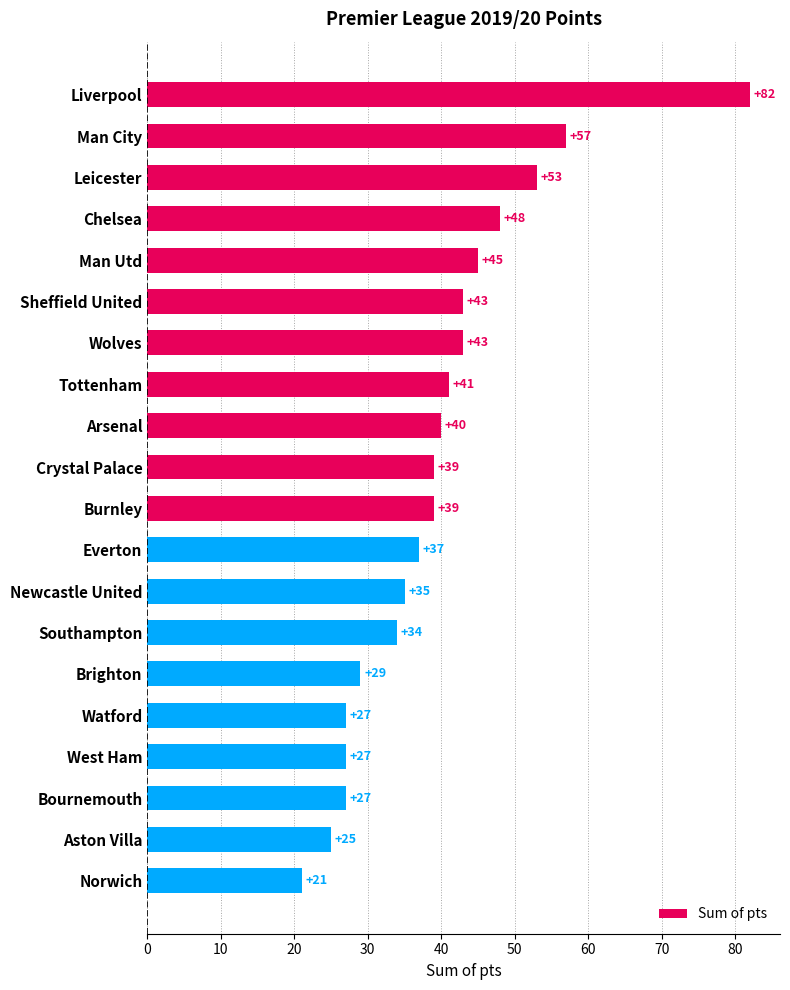

What is the difference between the maximum and minimum values?

61